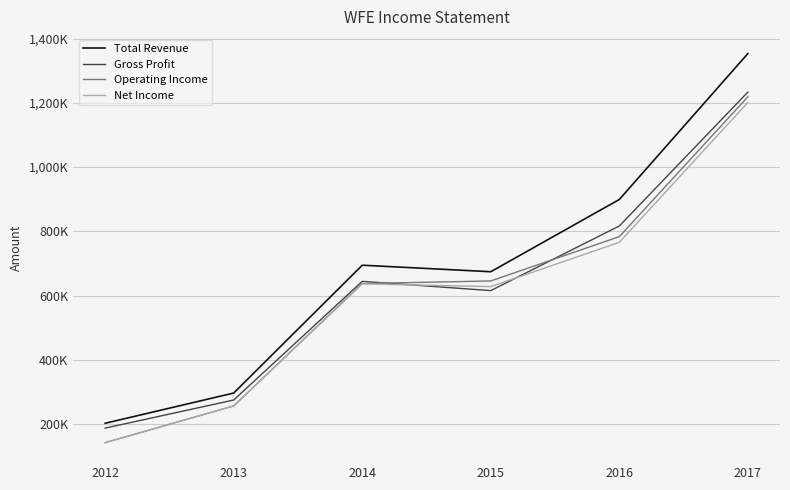

What is the highest value of the Operating Income series?

1218700